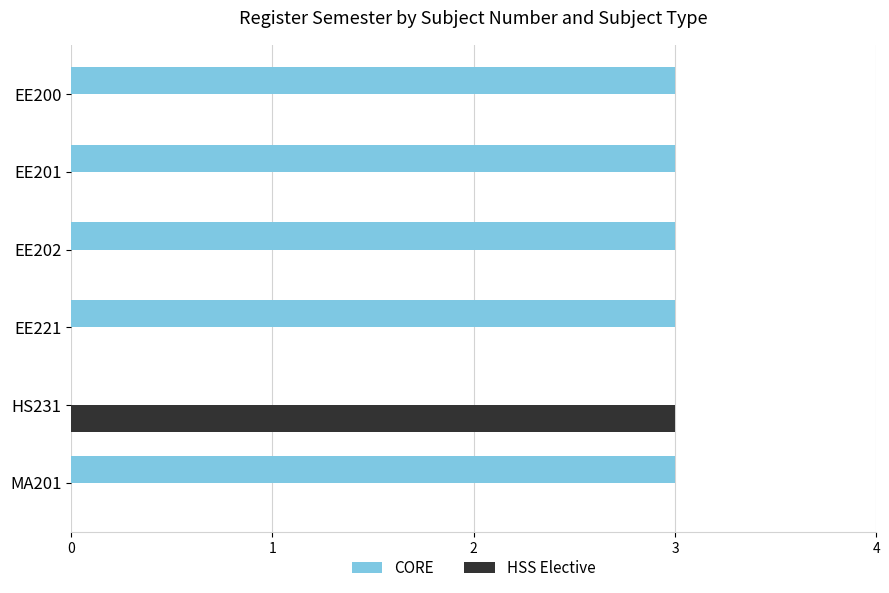

True or false: CORE has a value of 2 at EE221.

False